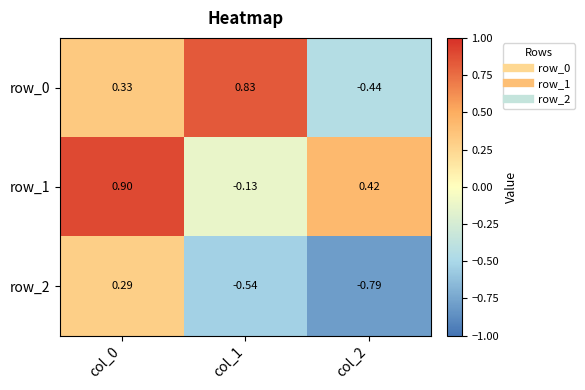

At which label is row_1 closest to 0?

col_1